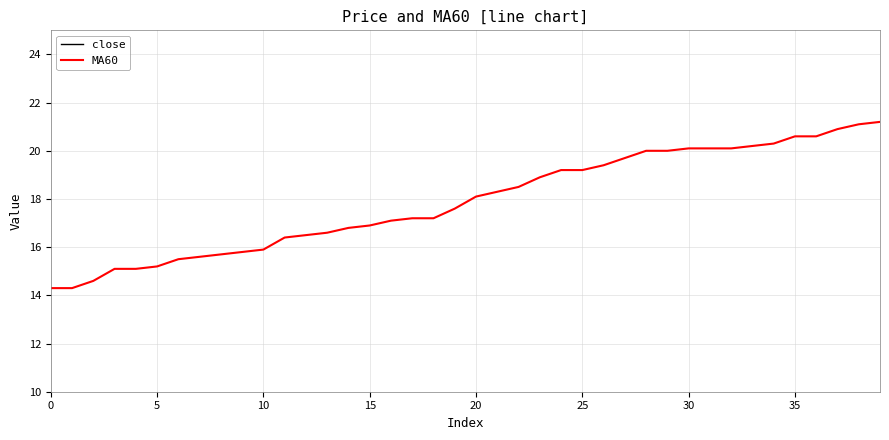

How many data points in MA60 are less than 18?

20